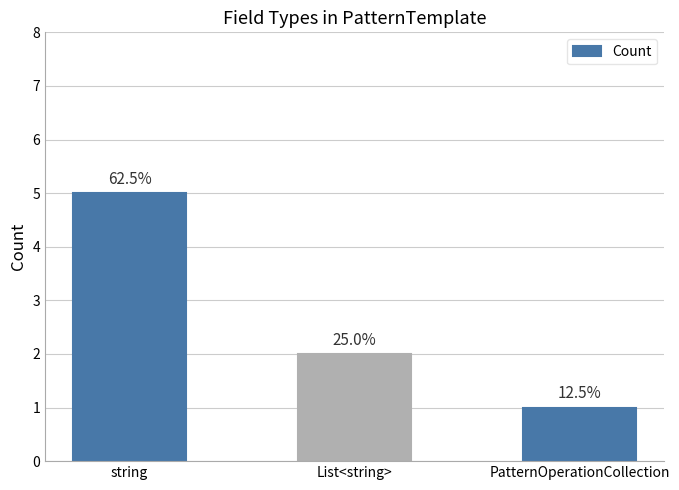

Which category has the highest value across all series?

string